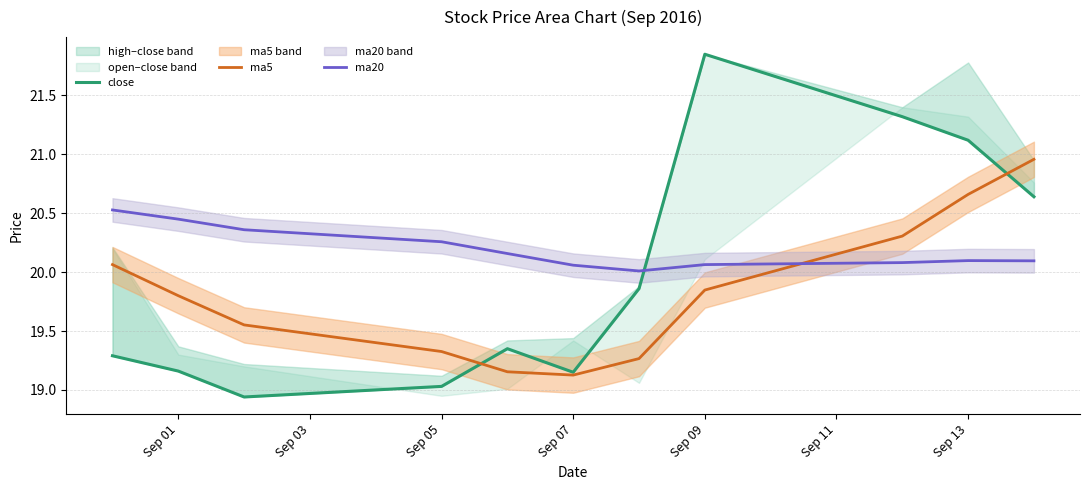

Rank the series by their average value, from lowest to highest.

ma5, close, ma20